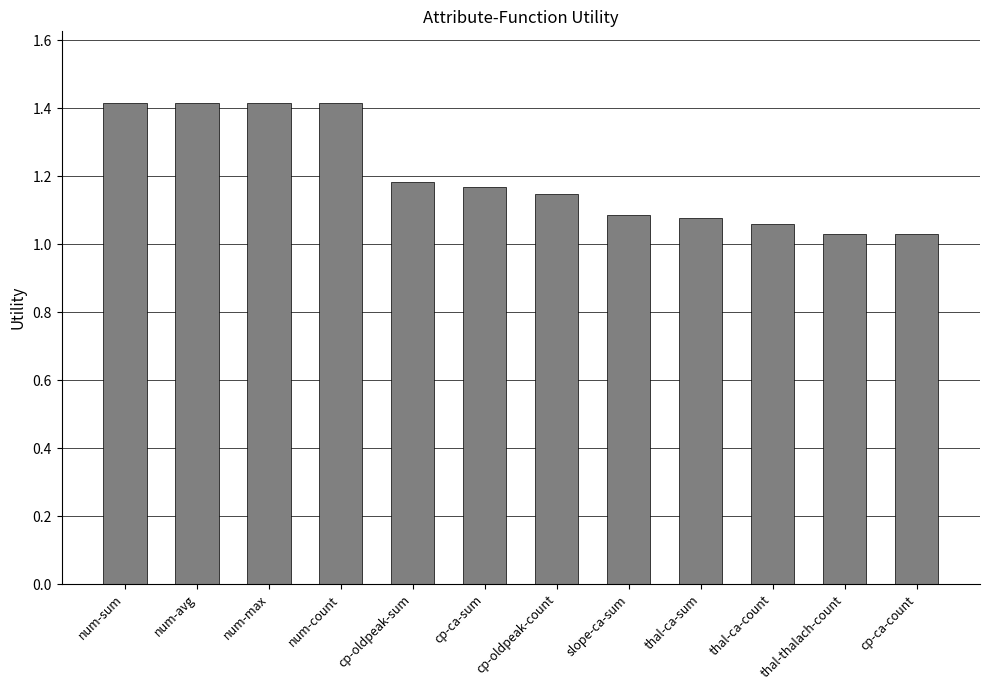

What is the label of the 6th bar from the right?

cp-oldpeak-count